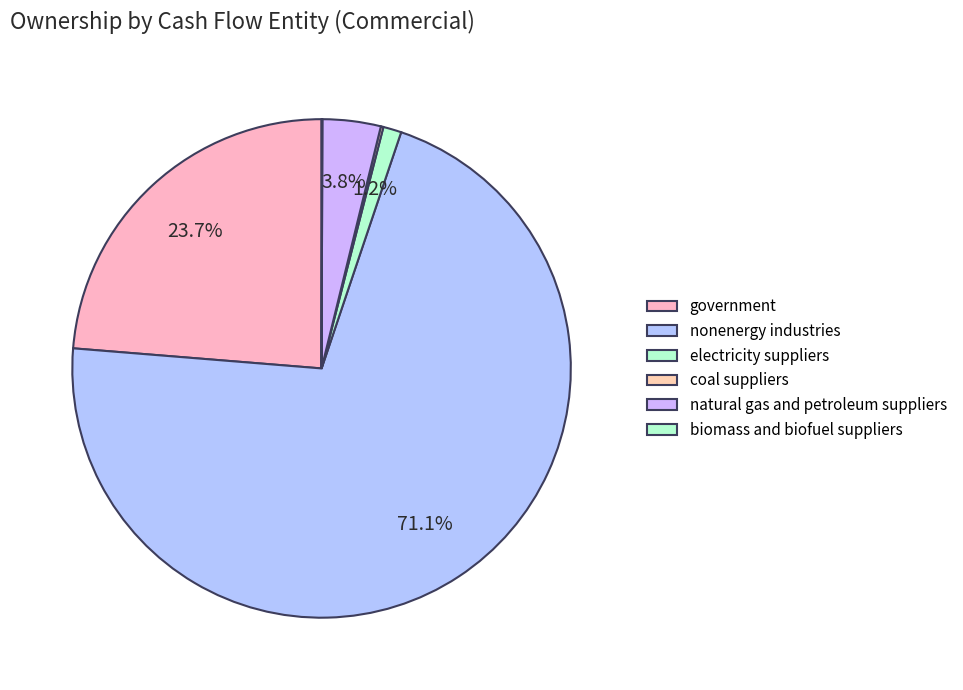

Which slice is the largest?

nonenergy industries